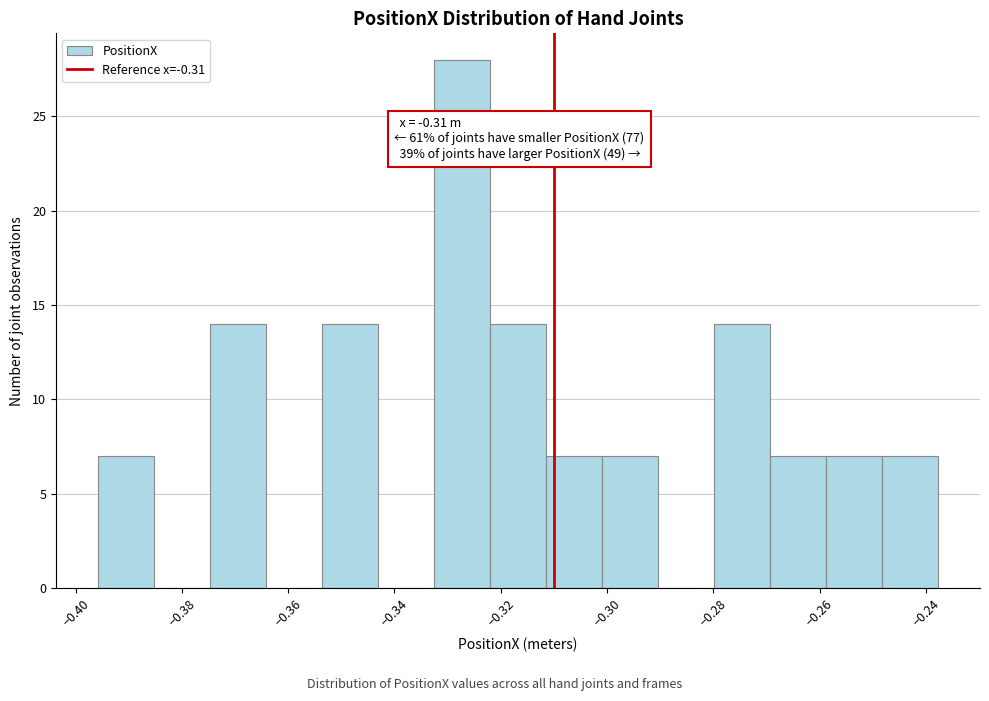

Over which range of the x-axis is the bar tallest?

-0.332 to -0.322